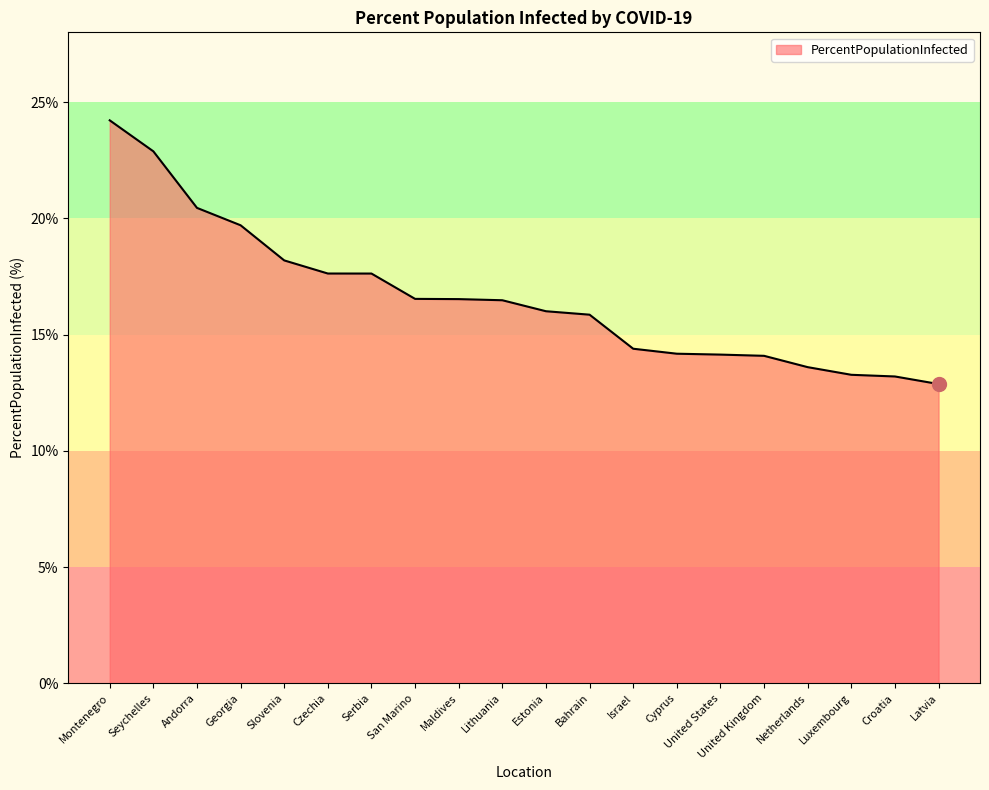

Which category has the lowest value across all series?

Latvia